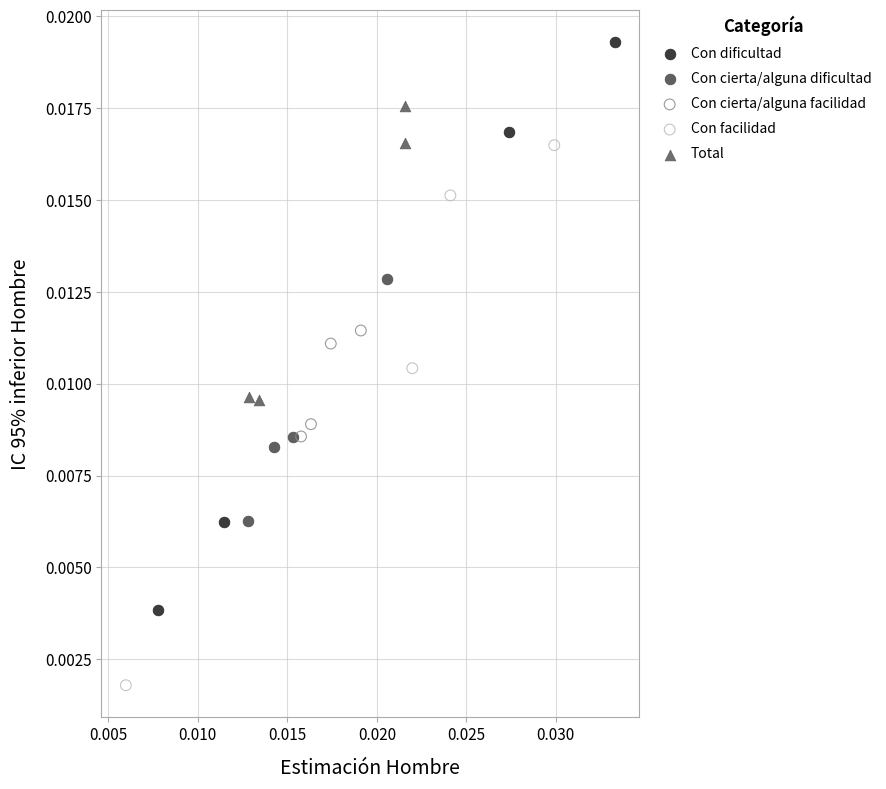

What are all the series names shown in the legend?

Con dificultad, Con cierta/alguna dificultad, Con cierta/alguna facilidad, Con facilidad, Total